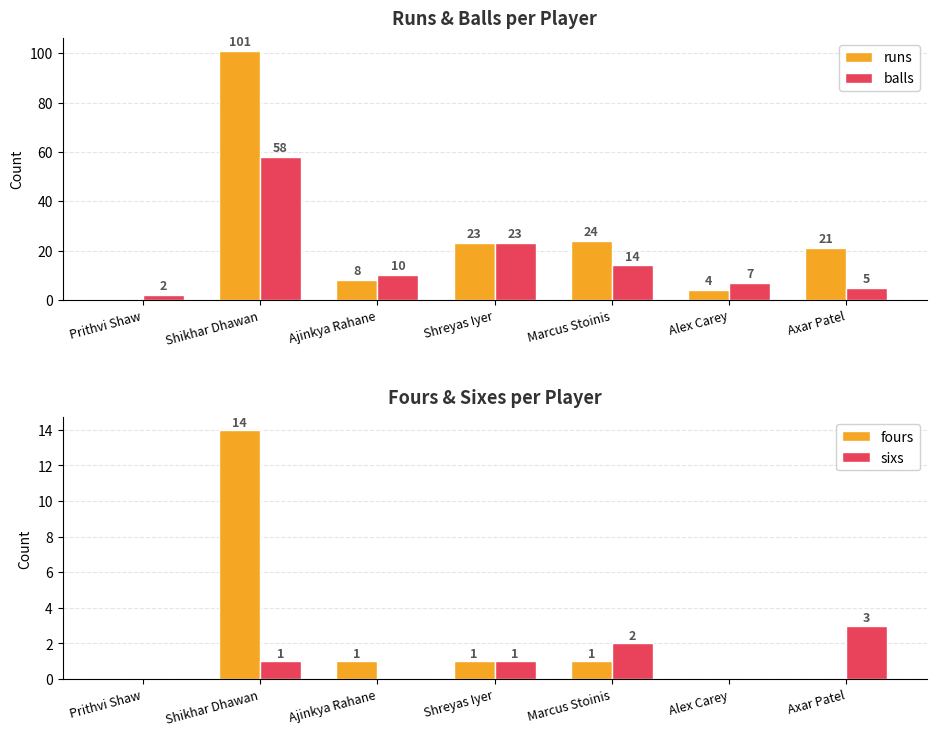

What are all the series names shown in the legend?

runs, balls, fours, sixs